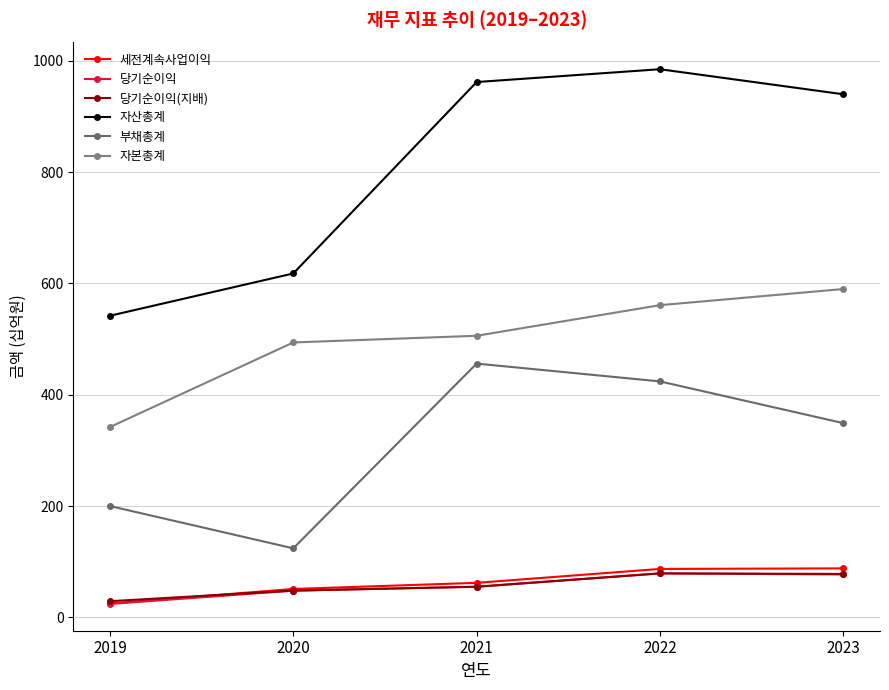

Which series has the largest total across all categories?

자산총계